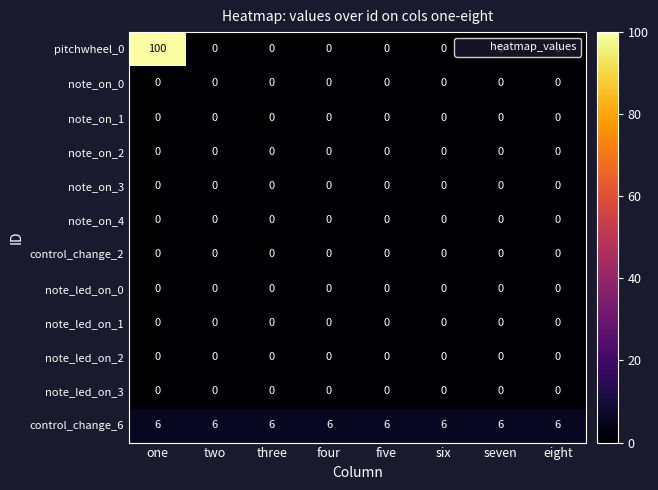

What is the total value across all series at one?

106